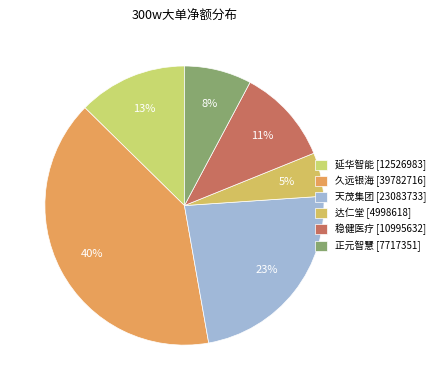

How many segments does this pie chart have?

6